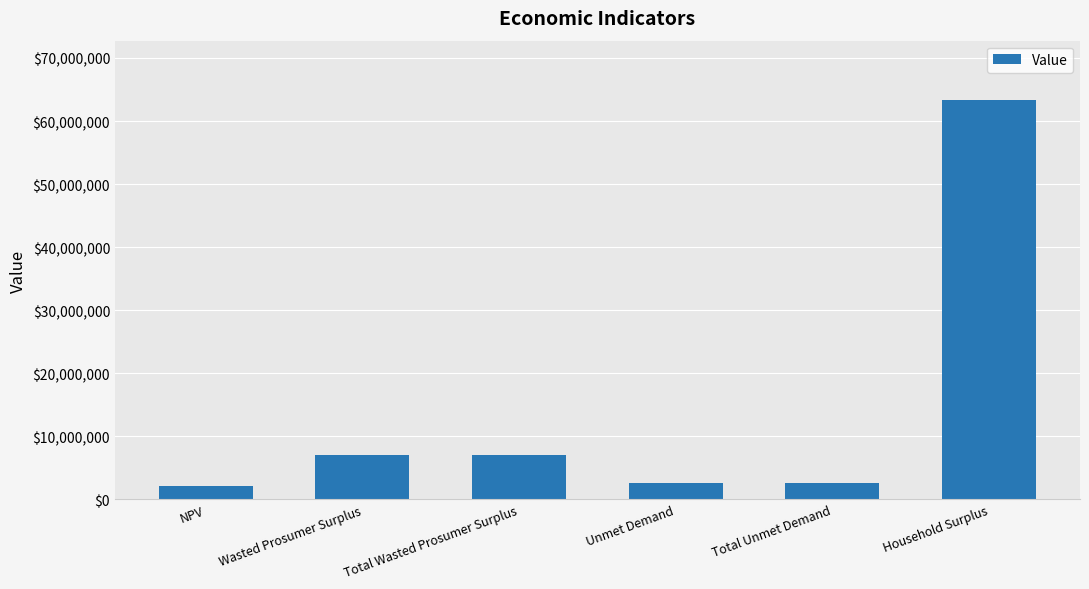

The value at Total Wasted Prosumer Surplus is 3126872.8. True or false?

False